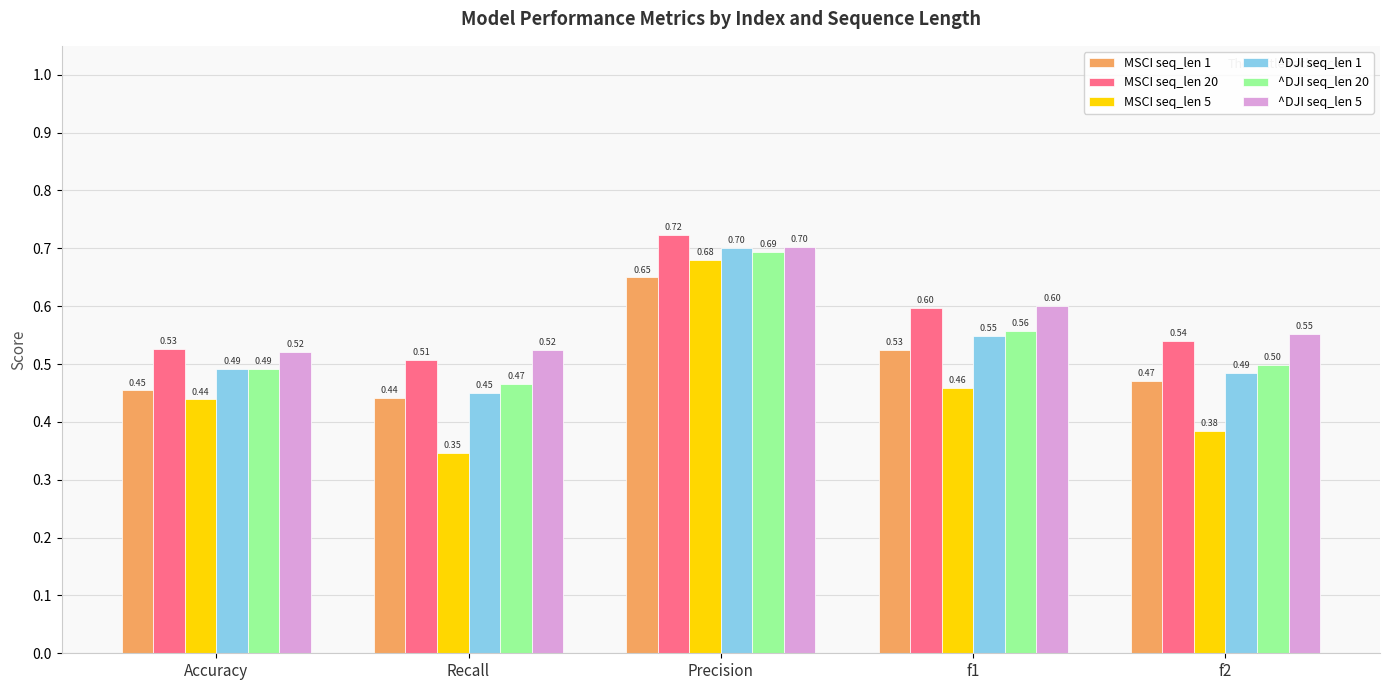

At which label is ^DJI seq_len 20 closest to 0?

Recall